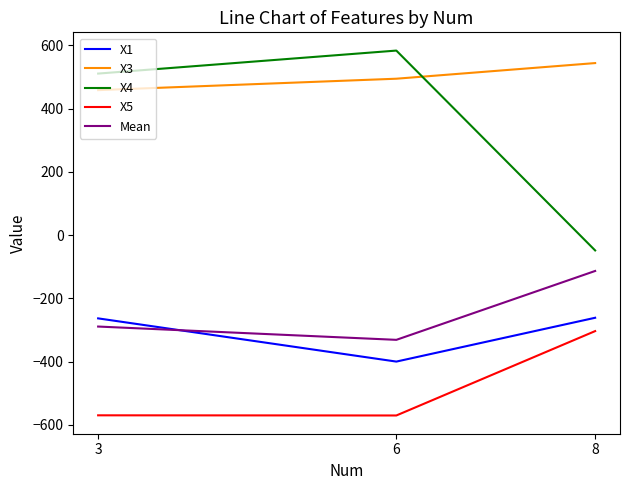

What value does the X1 series have at 3?

-263.1